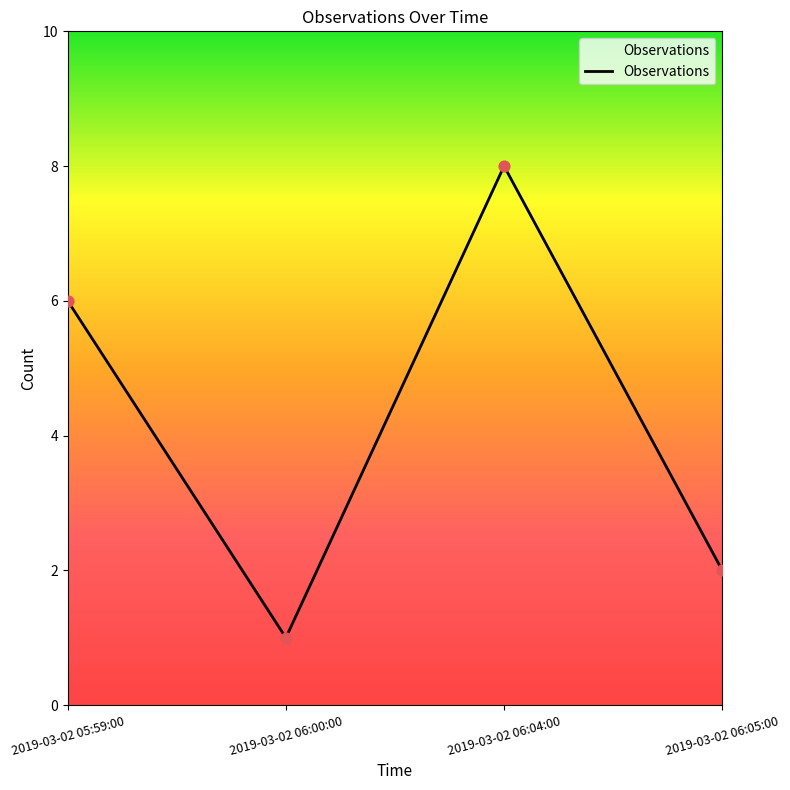

What is the change in value from 2019-03-02 05:59:00 to 2019-03-02 06:05:00?

-4